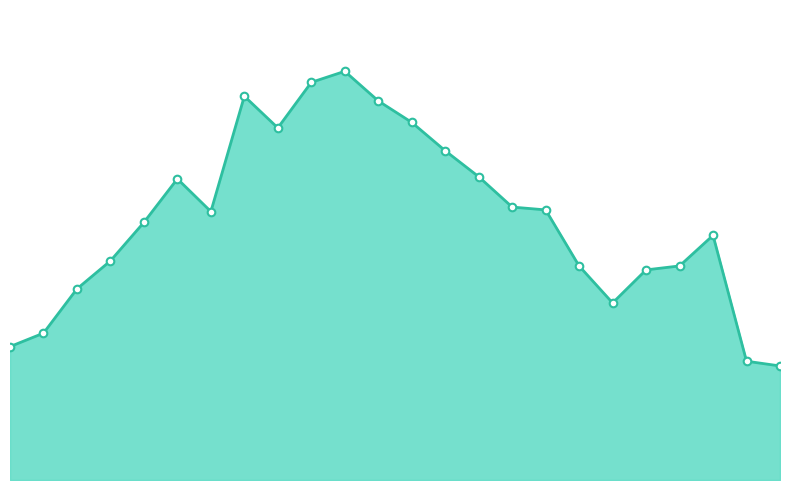

Which series has the largest total across all categories?

Load 1 line